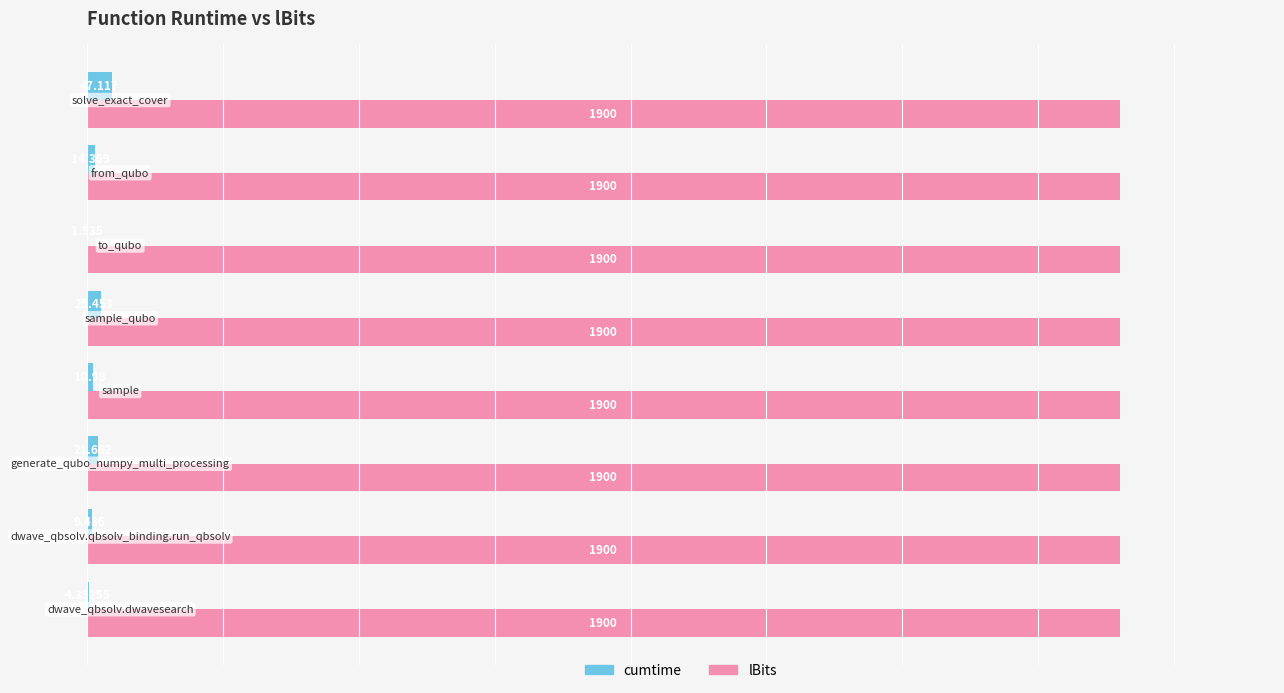

Which series has the largest total across all categories?

lBits